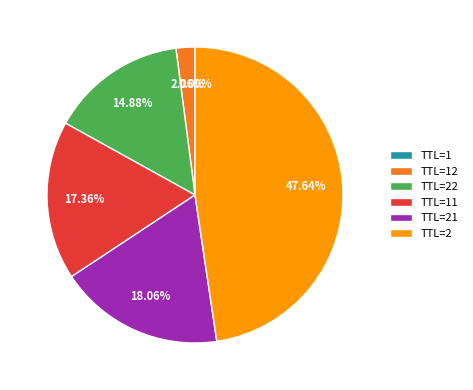

To the nearest percent, what is the average slice percentage?

17%